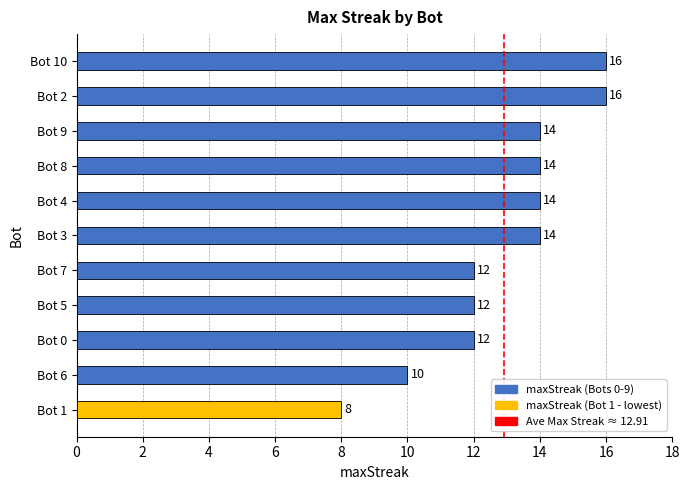

Reading bottom to top, what are all the values shown in this chart?

Bot 1=8	Bot 6=10	Bot 0=12	Bot 5=12	Bot 7=12	Bot 3=14	Bot 4=14	Bot 8=14	Bot 9=14	Bot 2=16	Bot 10=16